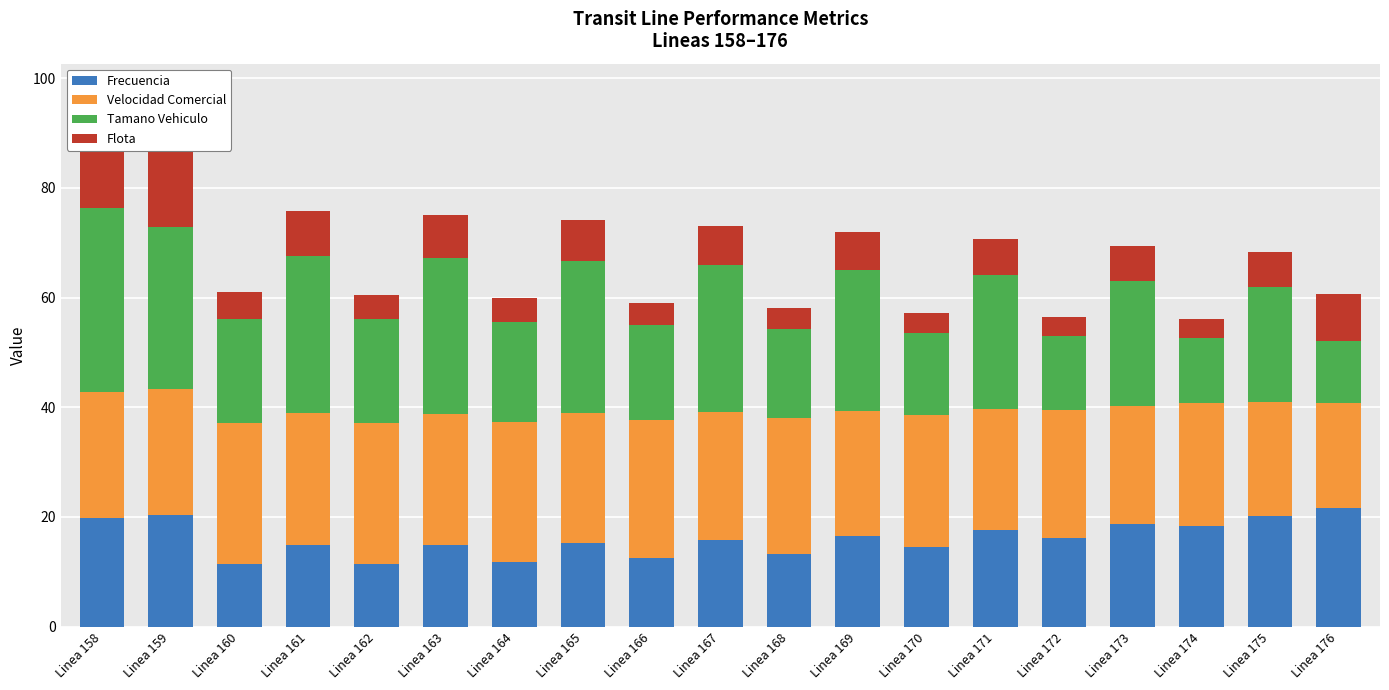

Reading left to right, list all the values displayed in this chart.

Frecuencia: 19.9	20.3	11.4	14.8	11.4	14.9	11.9	15.3	12.5	15.9	13.3	16.6	14.5	17.5	16.1	18.7	18.4	20.2	21.6
Velocidad Comercial: 22.9	22.9	25.8	24.1	25.7	23.9	25.4	23.6	25.1	23.2	24.7	22.8	24.1	22.2	23.4	21.6	22.4	20.7	19.2
Tamano Vehiculo: 33.5	29.6	19.0	28.6	18.9	28.5	18.3	27.8	17.4	26.8	16.2	25.6	15.0	24.3	13.5	22.8	11.7	21.1	11.4
Flota: 15.3	15.6	4.9	8.2	4.5	7.7	4.3	7.4	4.1	7.1	3.9	6.9	3.7	6.6	3.6	6.4	3.5	6.2	8.5